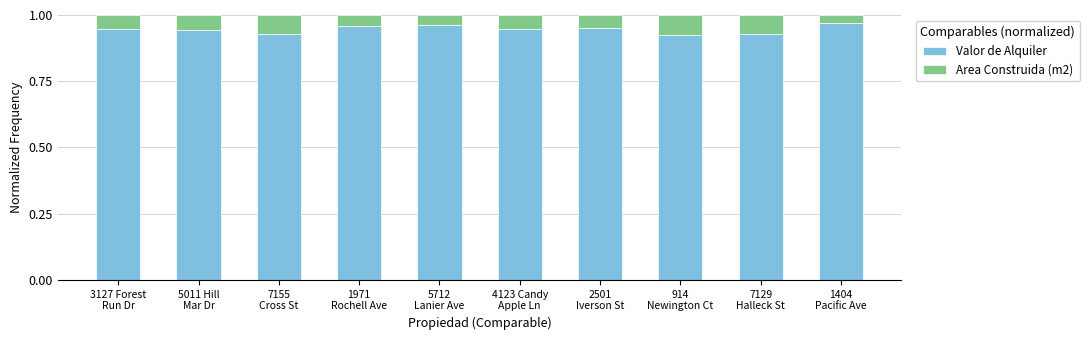

How many Valor de Alquiler values are between 0 and 1?

10